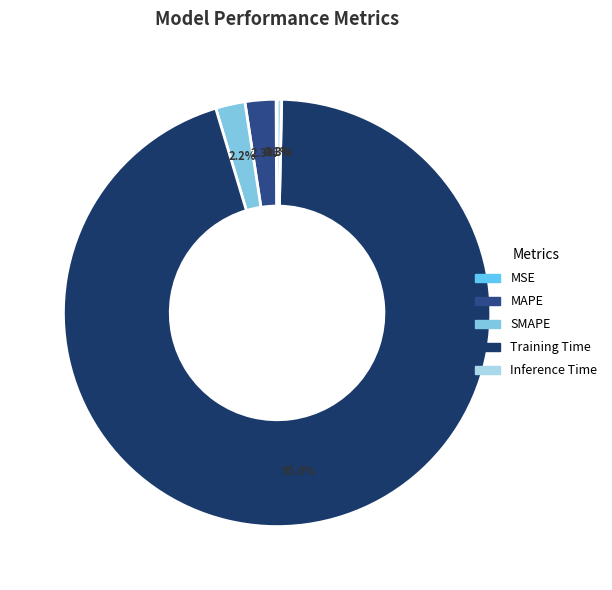

What is the change in value from SMAPE to Training Time?

+4.2